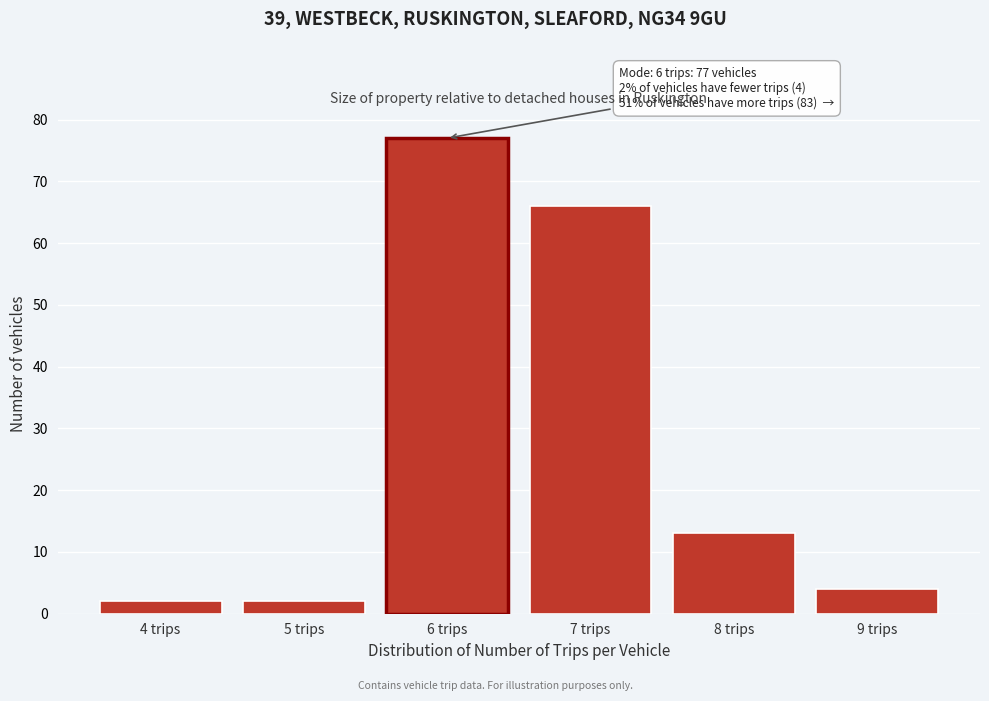

Reading right to left, what are all the values shown in this chart?

9 trips=4	8 trips=13	7 trips=66	6 trips=77	5 trips=2	4 trips=2